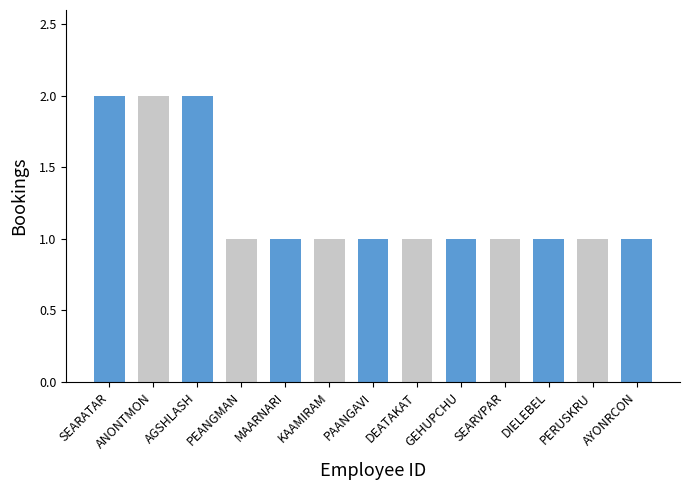

Between SEARATAR and DEATAKAT, which is larger?

SEARATAR